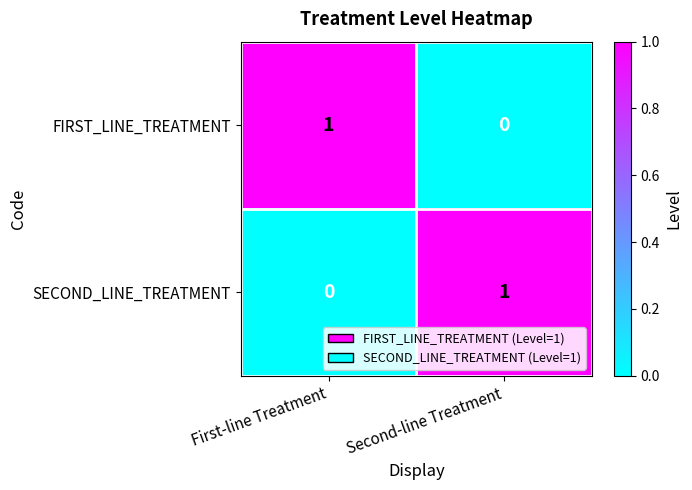

Reading right to left, list all the values displayed in this chart.

FIRST_LINE_TREATMENT: 0	1
SECOND_LINE_TREATMENT: 1	0